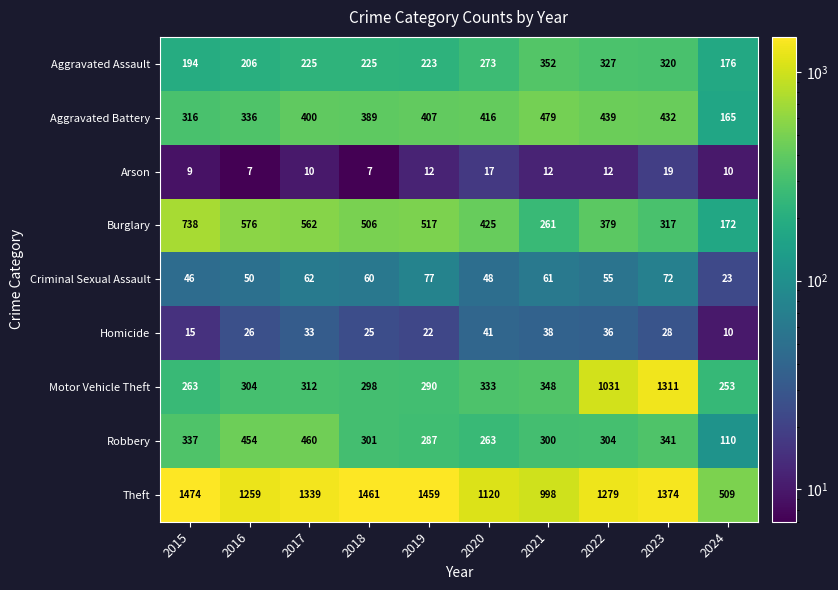

What is the difference between the maximum and minimum values in the Aggravated Assault series?

176